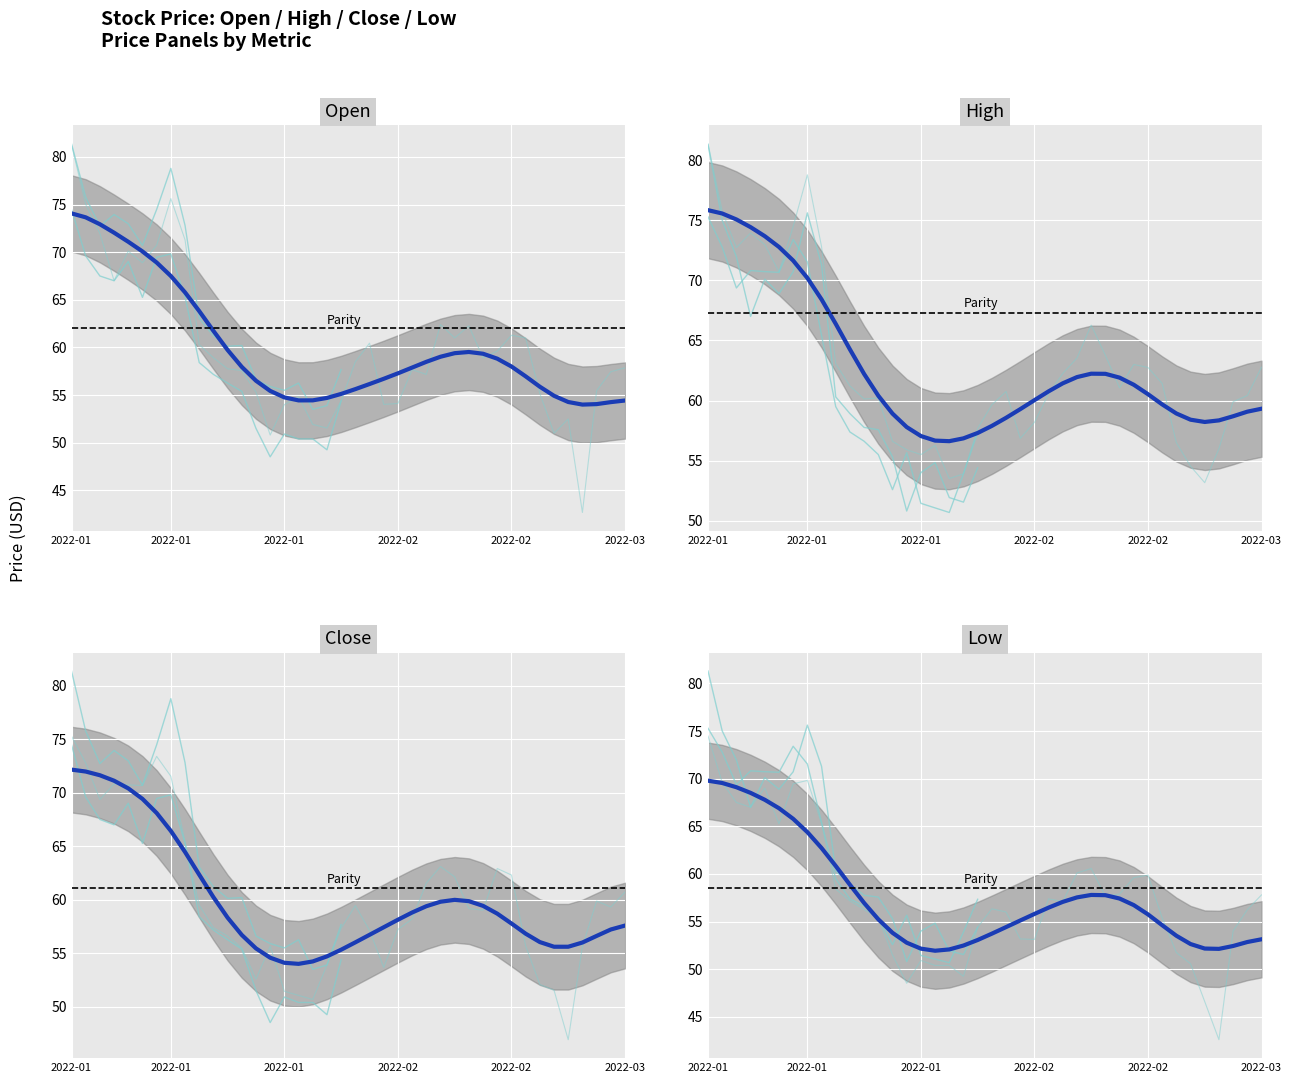

What is the total value across all series at 2022-02-11?

242.8